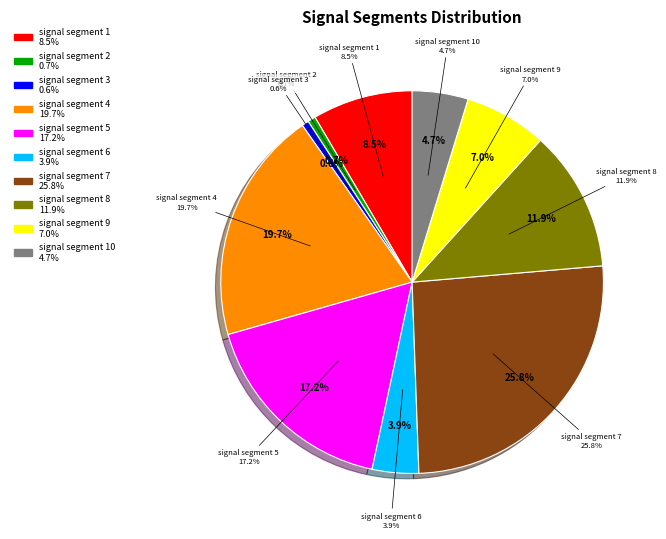

True or false: signal segment 6 accounts for 4% of the total.

True